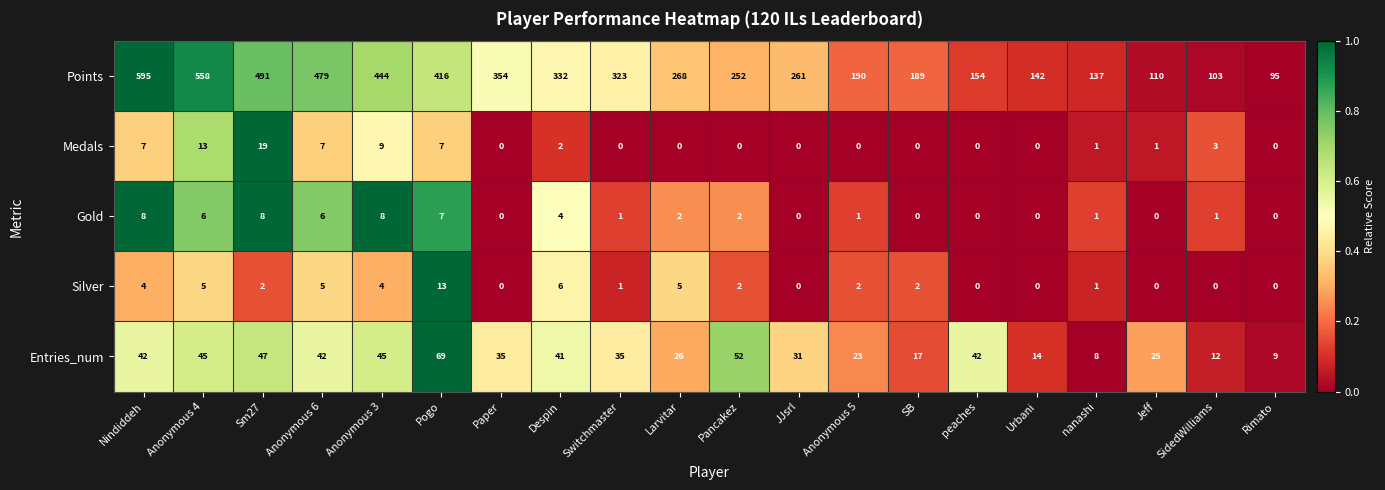

What is the sum of the Silver values at JJsrl and Anonymous 6?

5